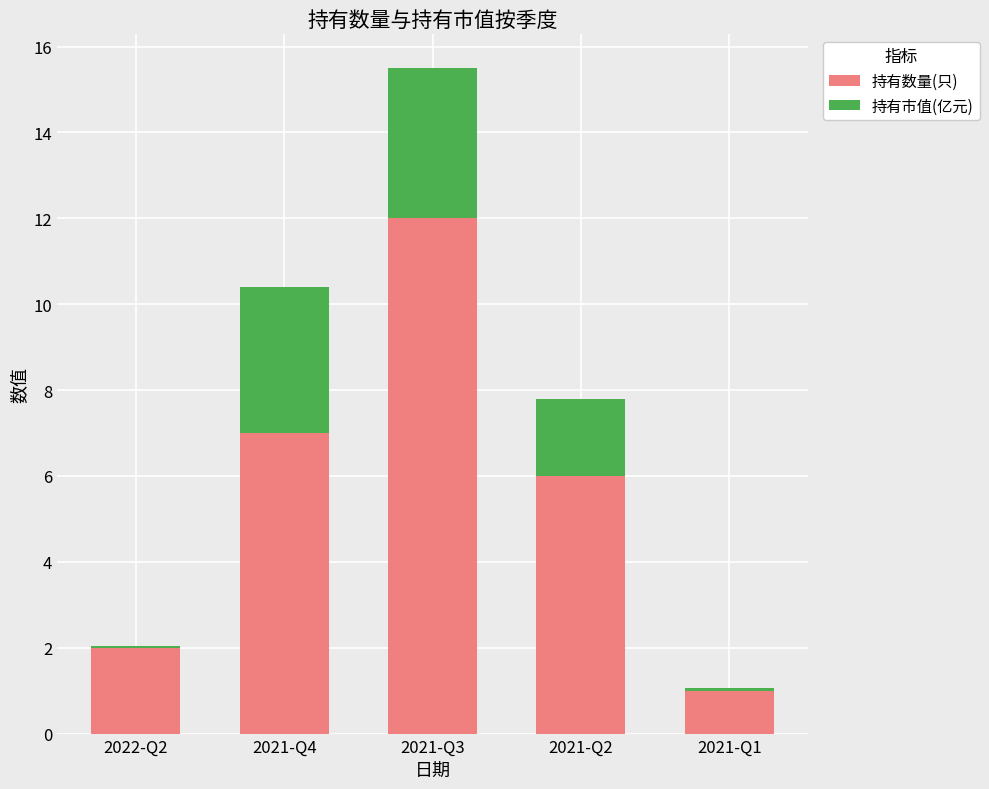

The 持有数量(只) series shows 1.0 at 2021-Q1. True or false?

True